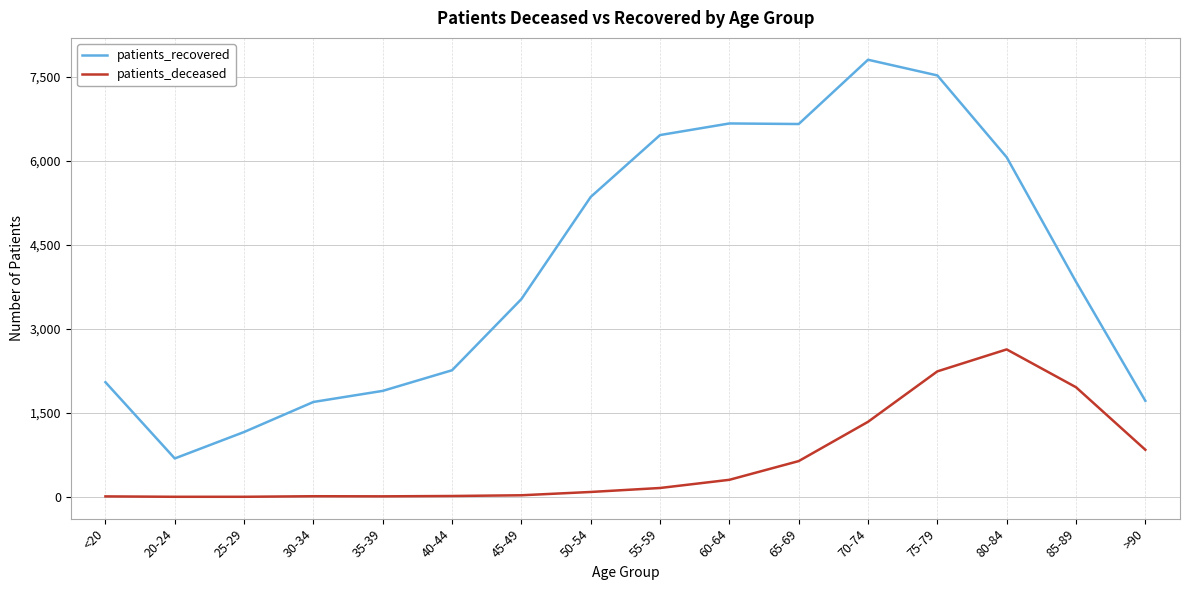

What are all the series names shown in the legend?

patients_recovered, patients_deceased